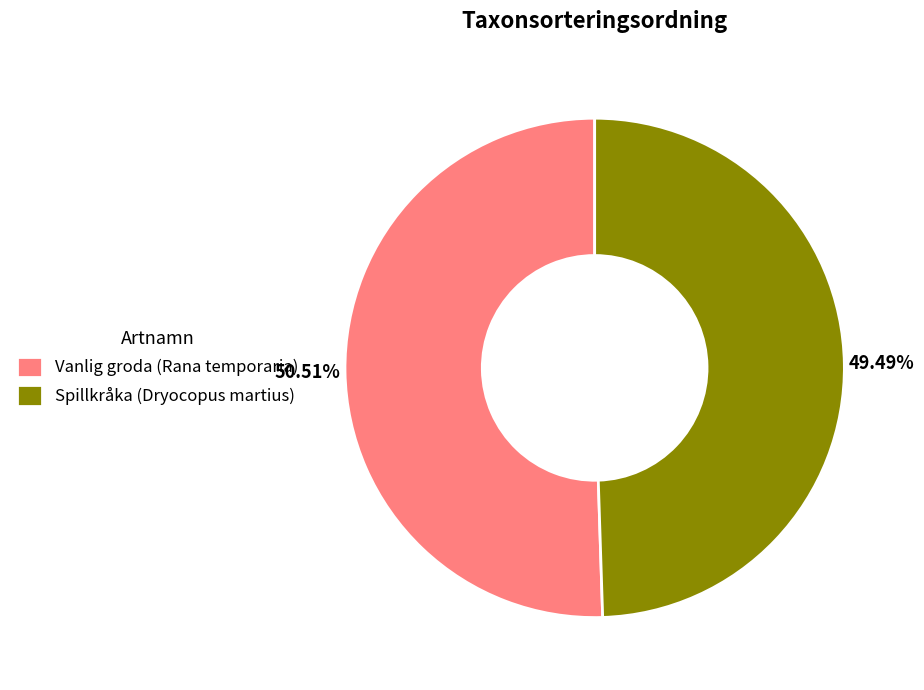

Between Spillkråka (Dryocopus martius) and Vanlig groda (Rana temporaria), which is larger?

Vanlig groda (Rana temporaria)